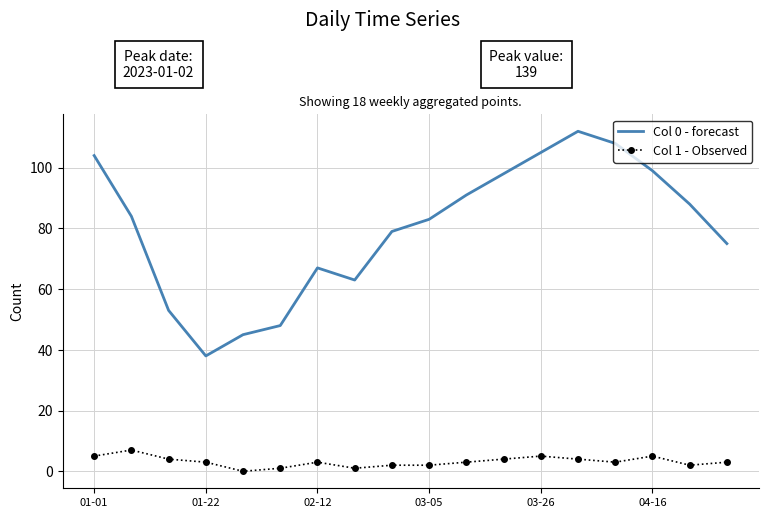

True or false: Col 1 - Observed and Col 0 - forecast cross at least once.

False